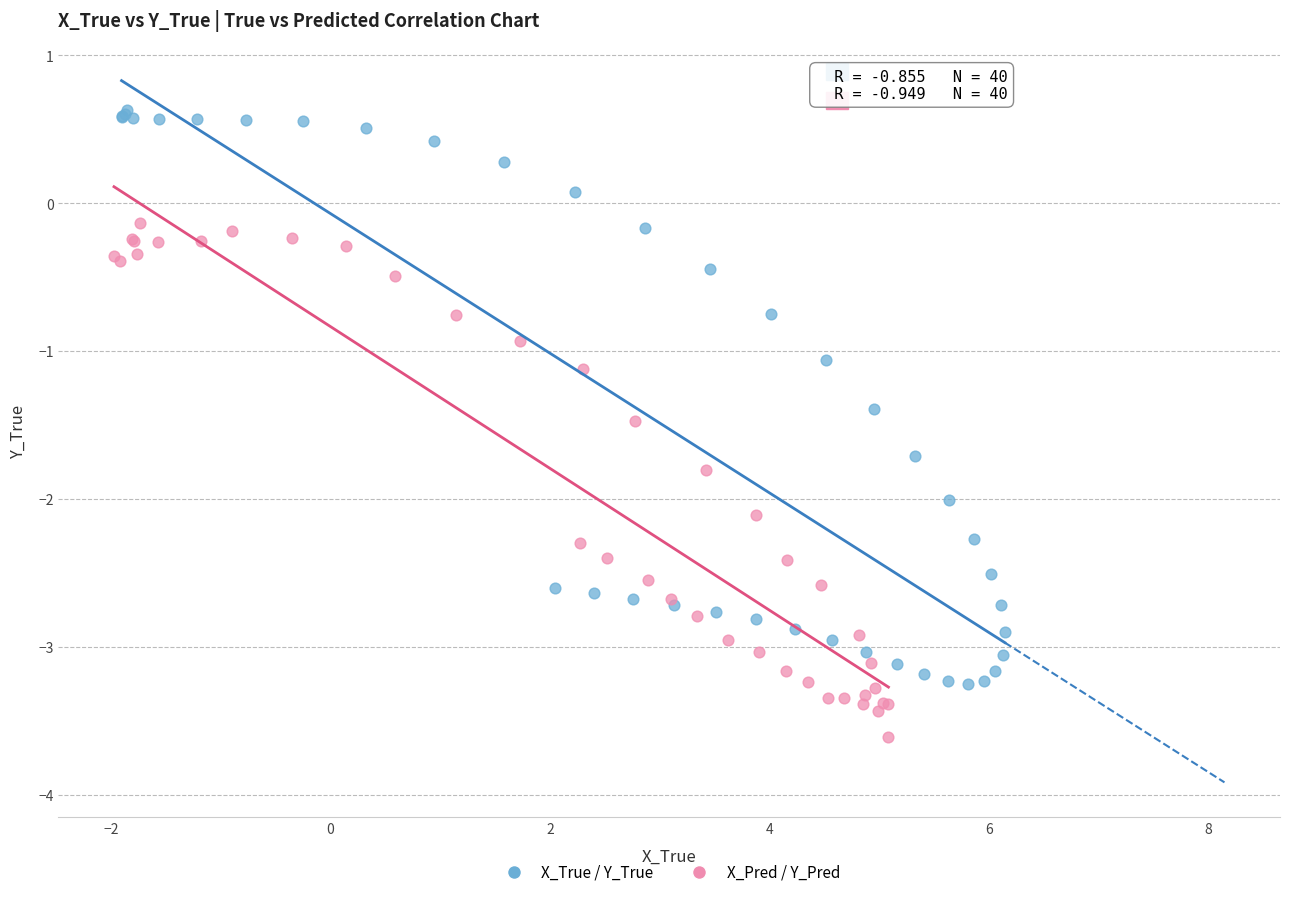

What are all the series names shown in the legend?

X_True / Y_True, X_Pred / Y_Pred